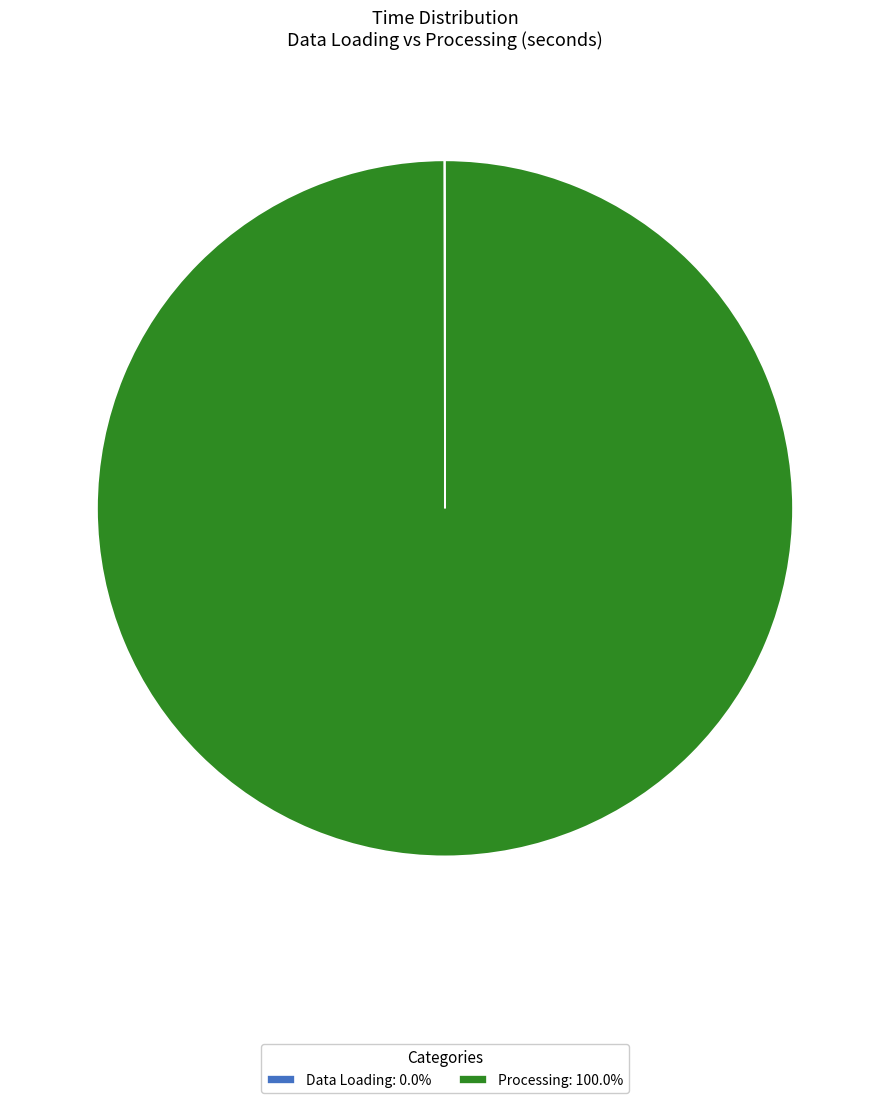

Is there a majority slice in this chart?

Yes